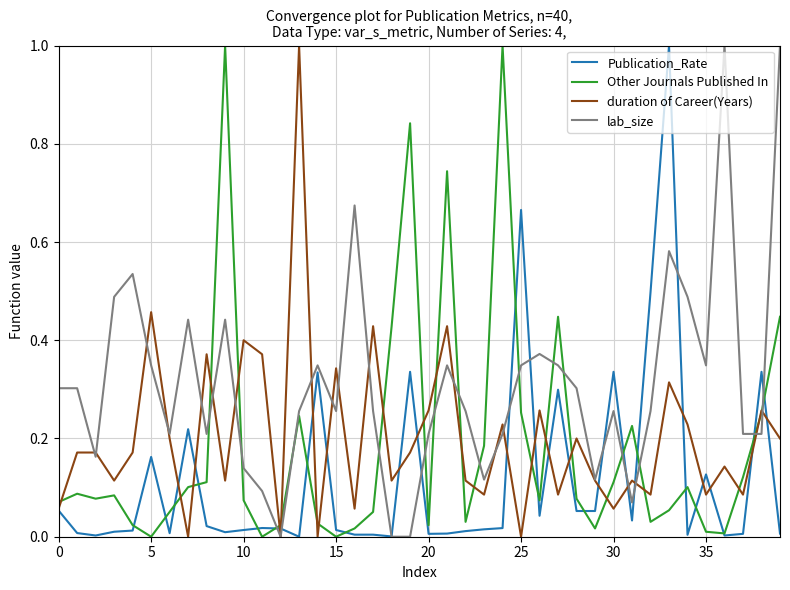

Which series has the largest total across all categories?

lab_size